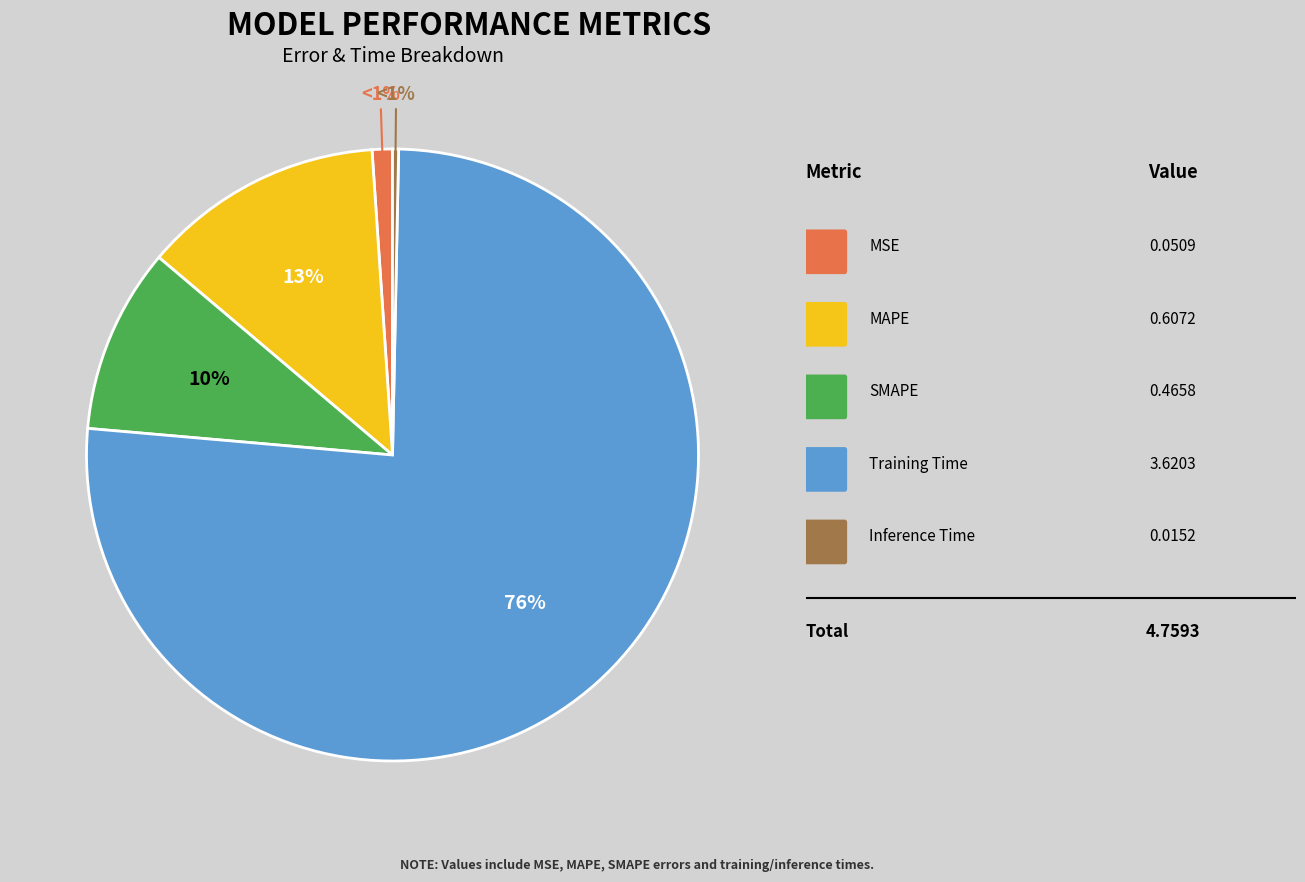

To the nearest percent, what is the difference between the Inference Time and MSE slice percentages?

1%